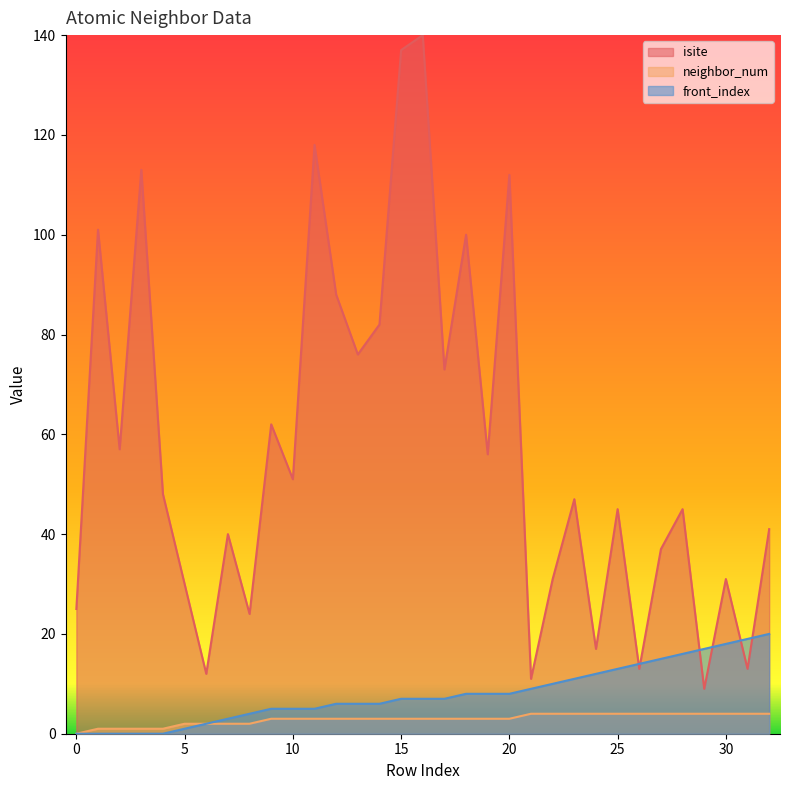

Where do front_index and isite first cross each other?

25 and 26